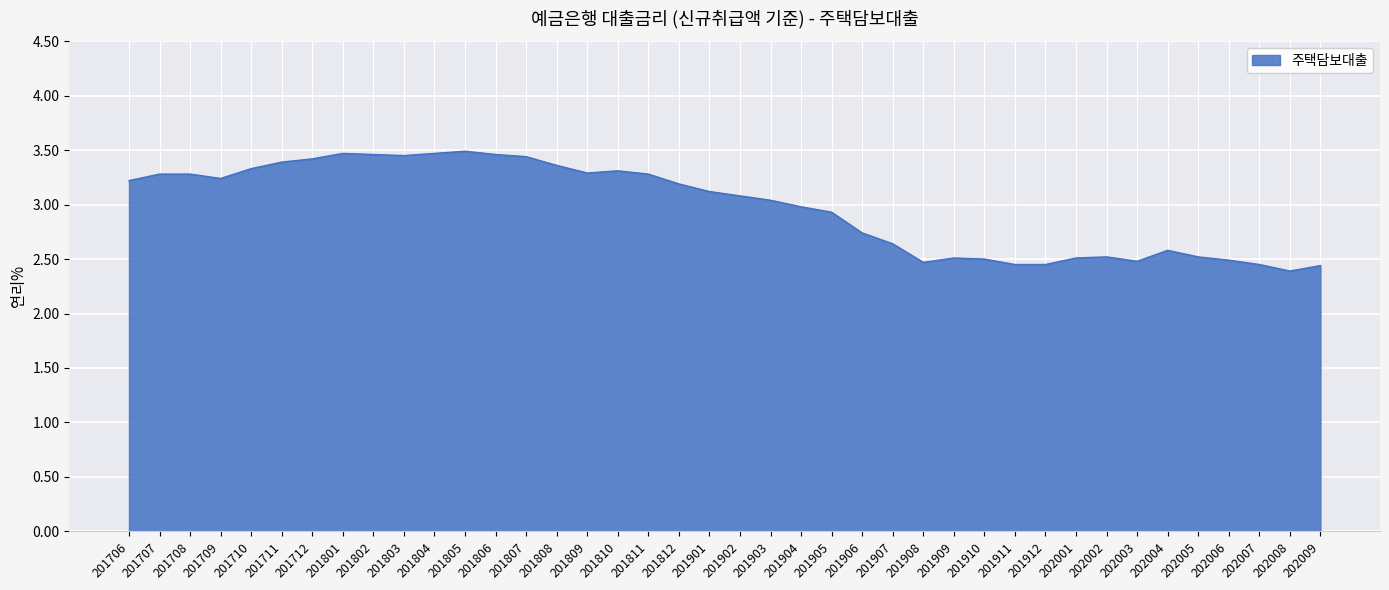

The chart shows a value of 5.5 at 201805. True or false?

False